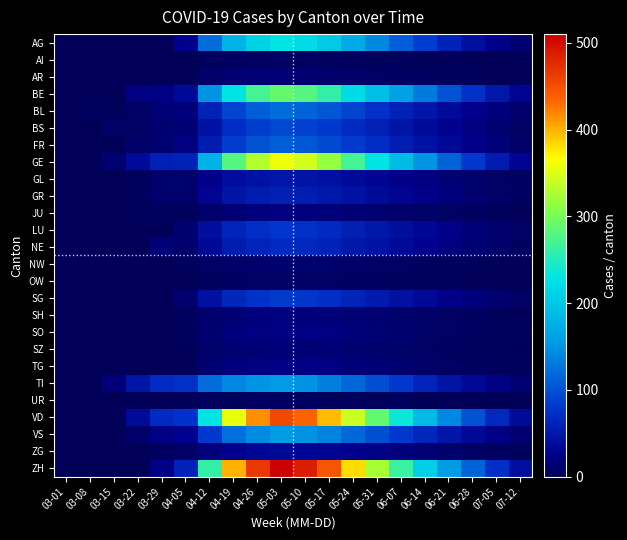

Count the number of data series in this chart.

26